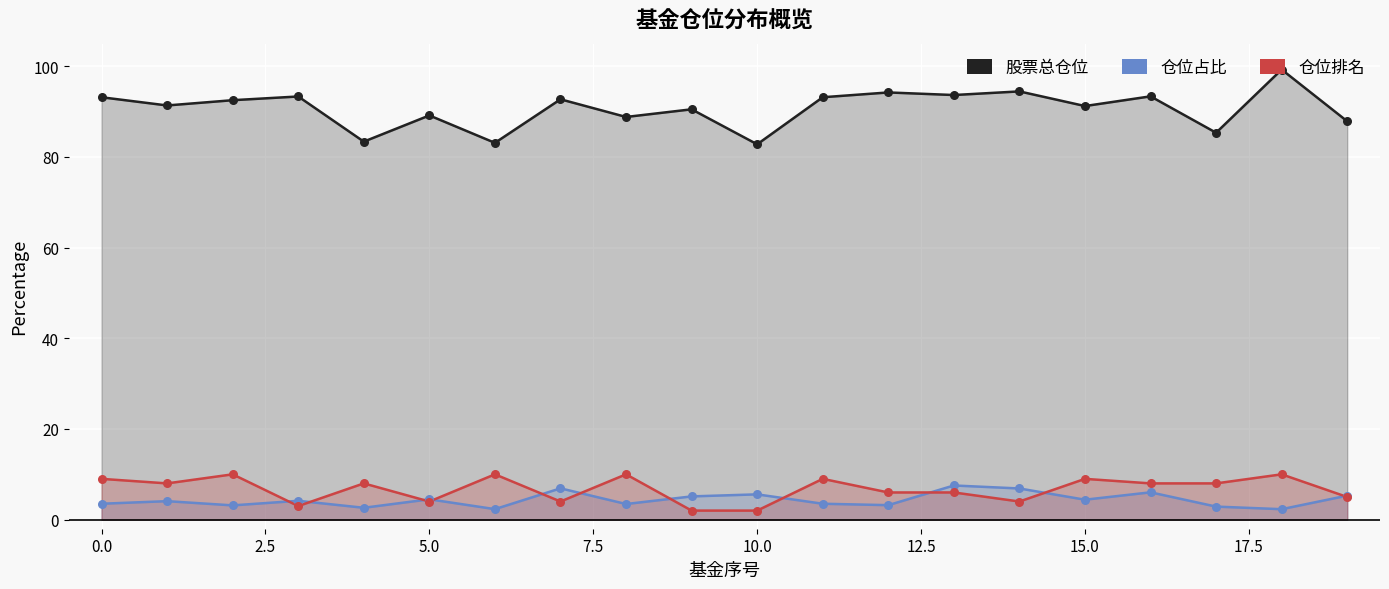

Which series has the widest spread of Y values?

股票总仓位